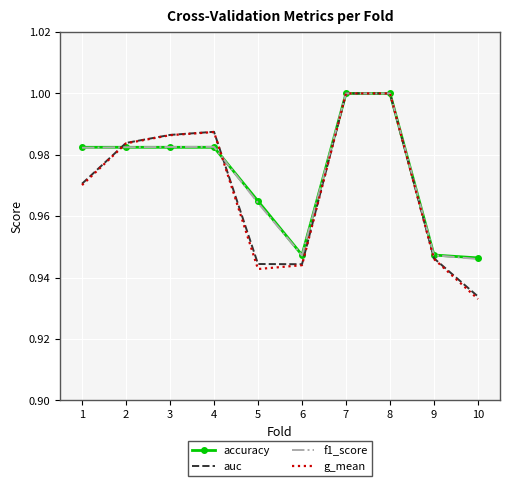

Which category has the lowest value in the g_mean series?

10